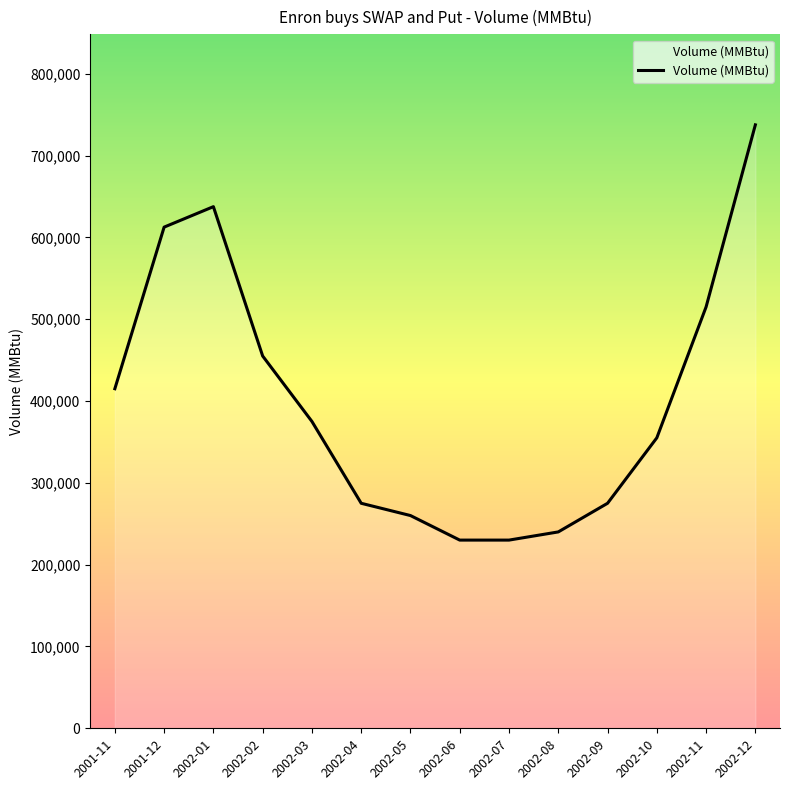

At which label is the value closest to 483750?

2002-02